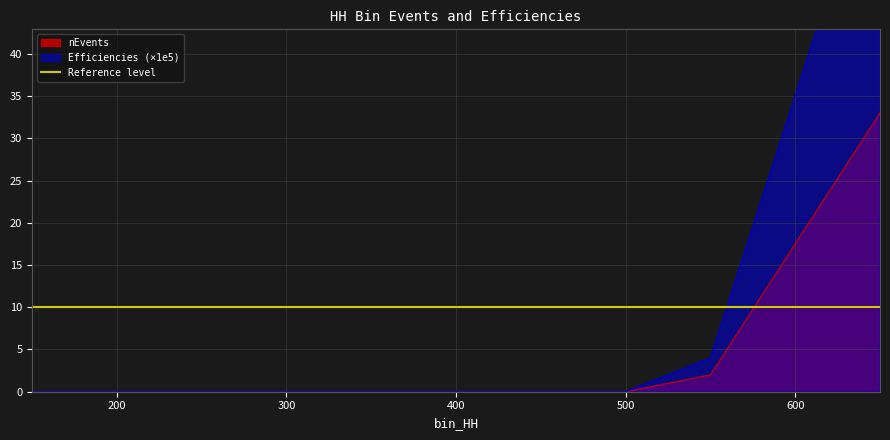

Reading left to right, list all the values displayed in this chart.

nEvents: 0	0	0	0	0	0	0	0	2	33
Efficiencies: 0	0	0	0	0	0	0	0	4	66